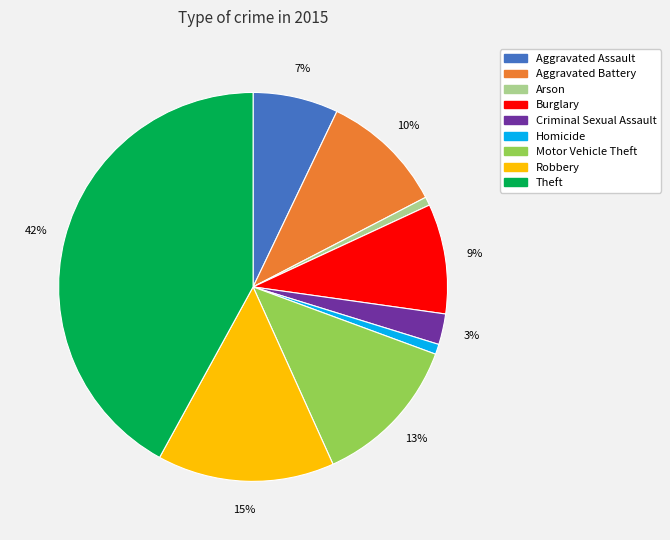

To the nearest percent, what is the combined percentage of Homicide and Burglary?

10%